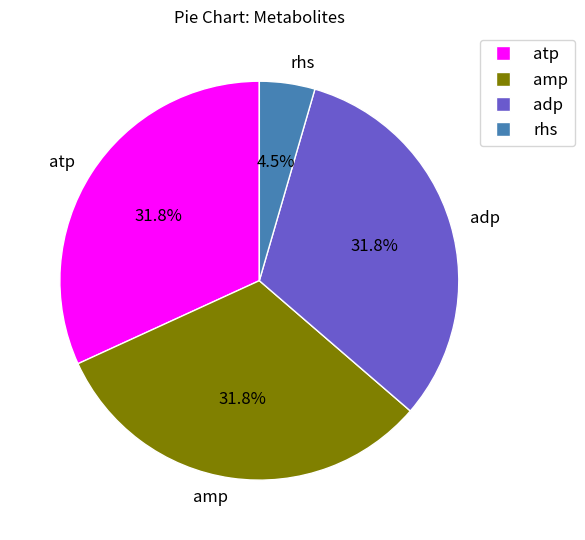

What is the total percentage of rhs and adp?

36.3%